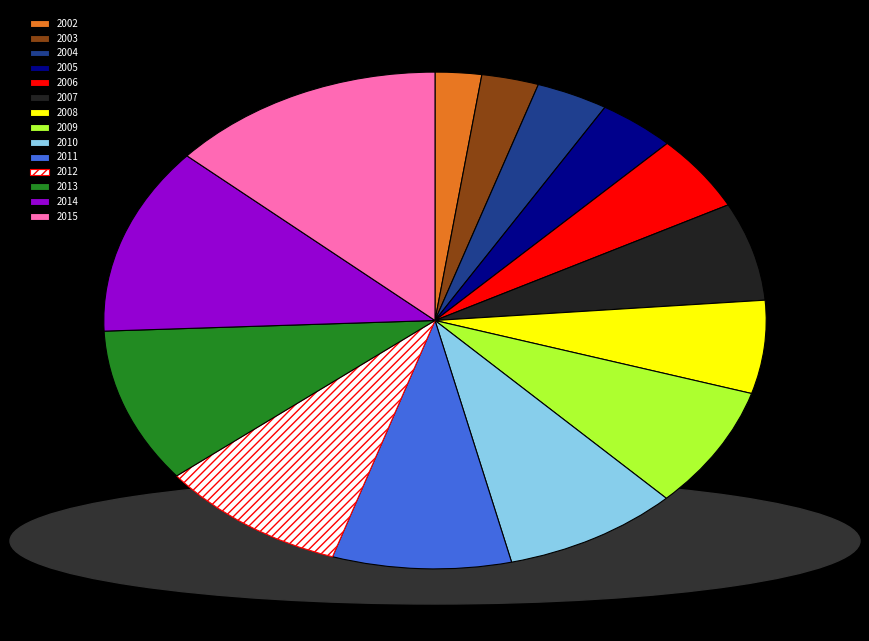

Do 2009 and 2003 together represent more than half of the pie?

No